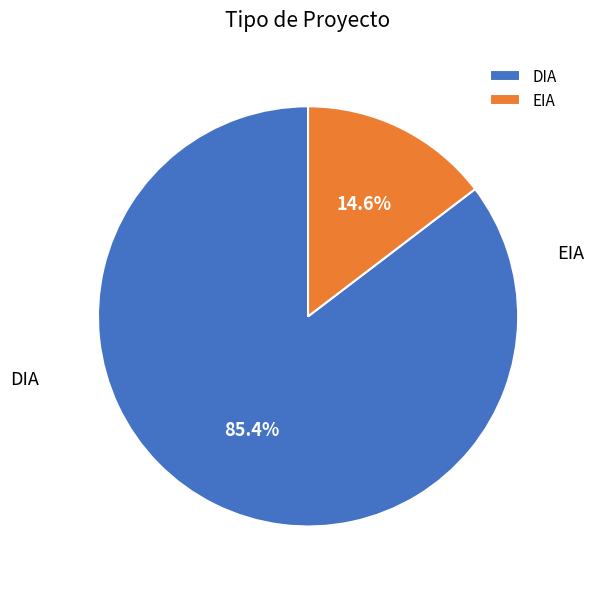

What percentage is NOT represented by EIA?

85.4%